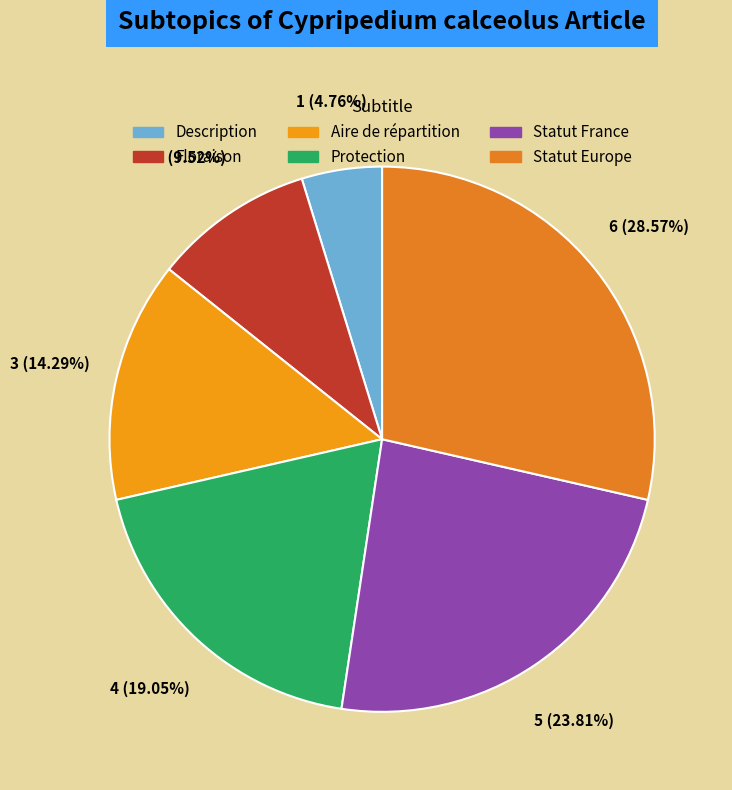

What percentage is the Aire de répartition slice, to the nearest percent?

14%